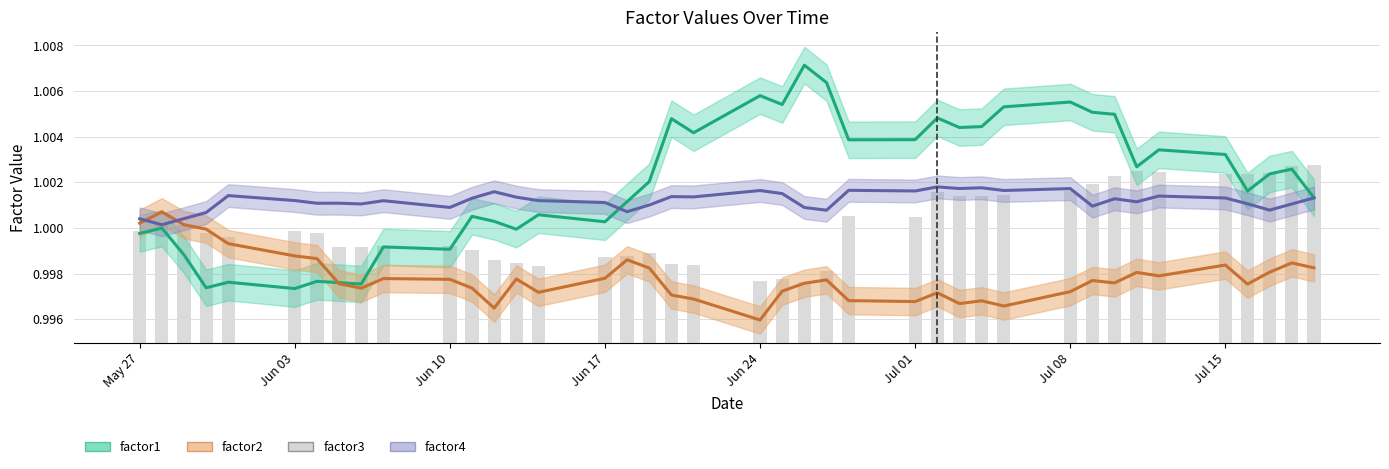

What is the greatest value displayed?

1.0